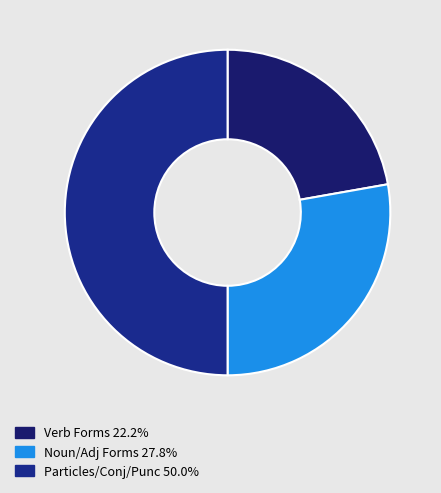

How many slices are in this pie chart?

3